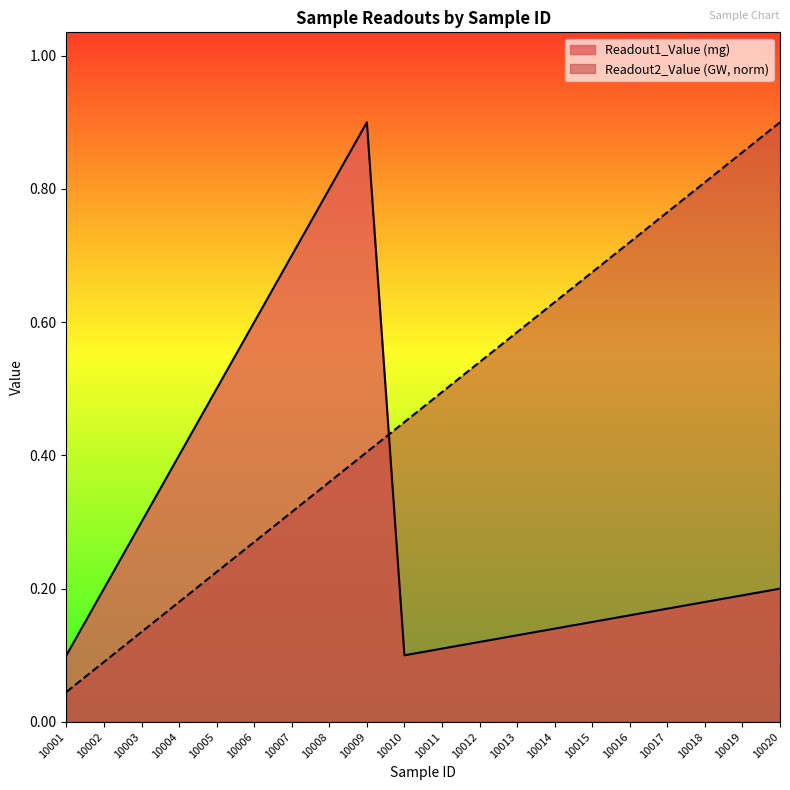

What is the spread (max minus min) of values at 10009?

0.5